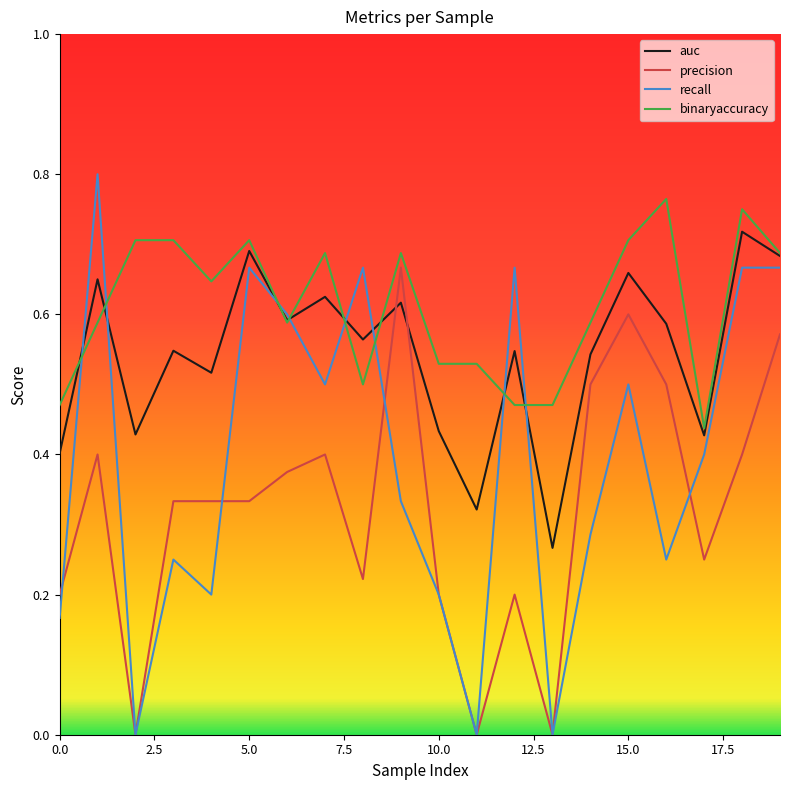

Which series has the largest range (max minus min)?

recall